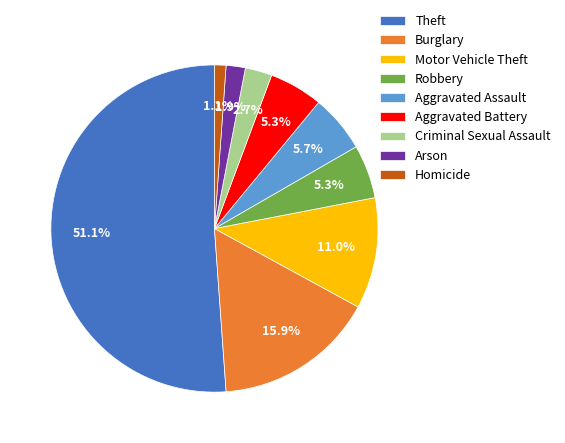

What is the largest slice in the pie chart?

Theft